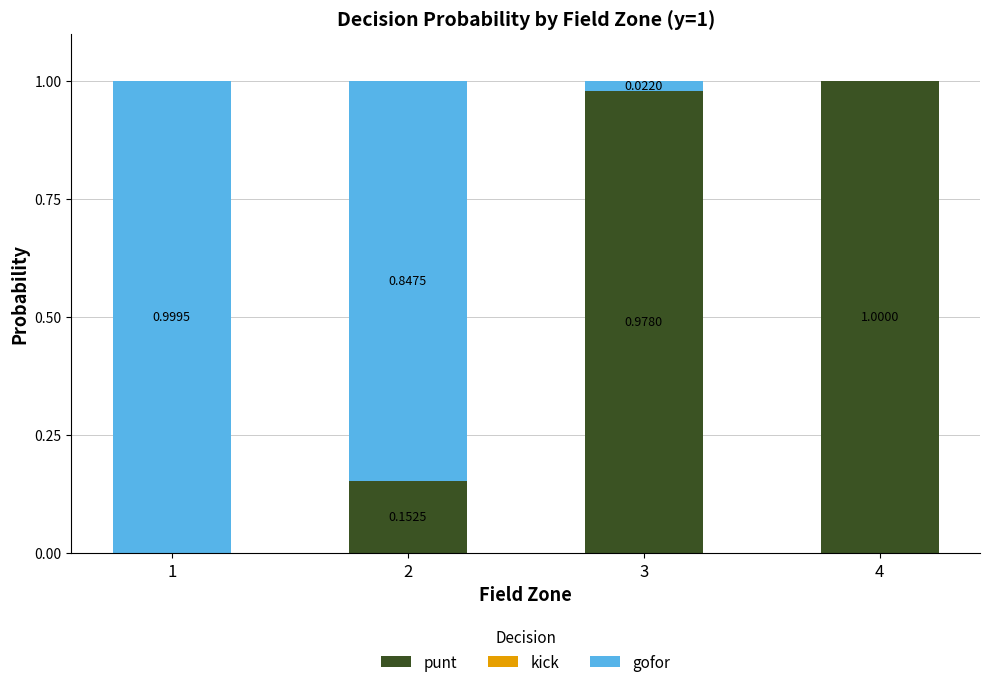

What is the sum of all punt values?

2.1